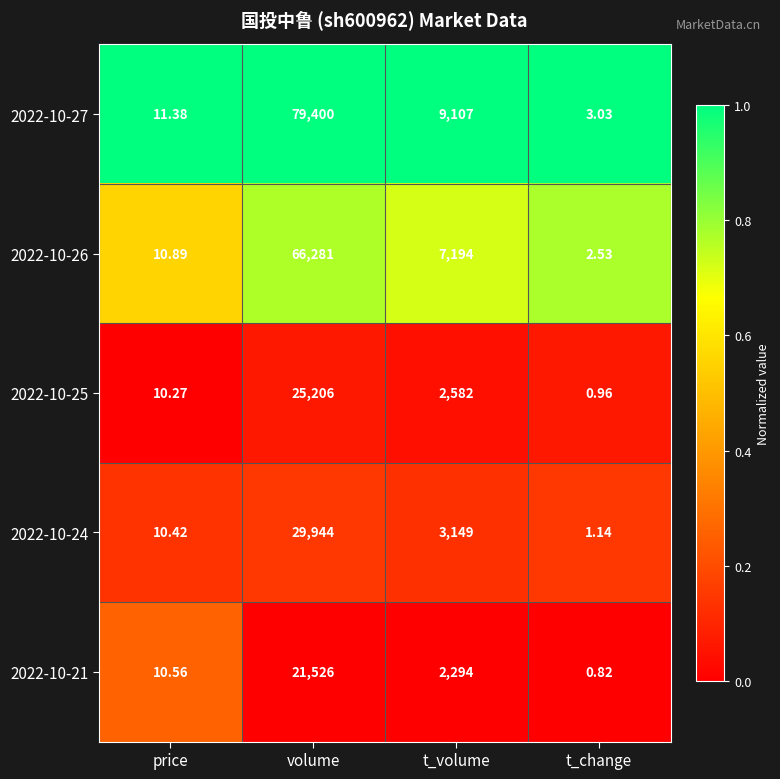

What is the total value across all series at price?

53.5